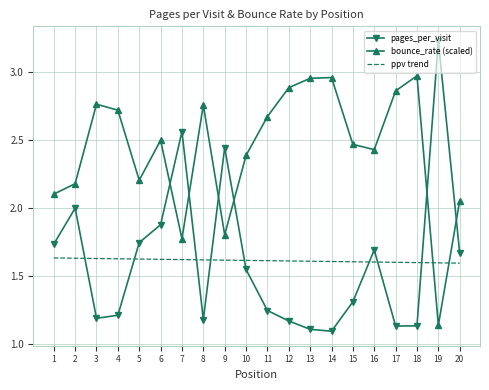

Which series has the largest total across all categories?

bounce_rate (scaled)